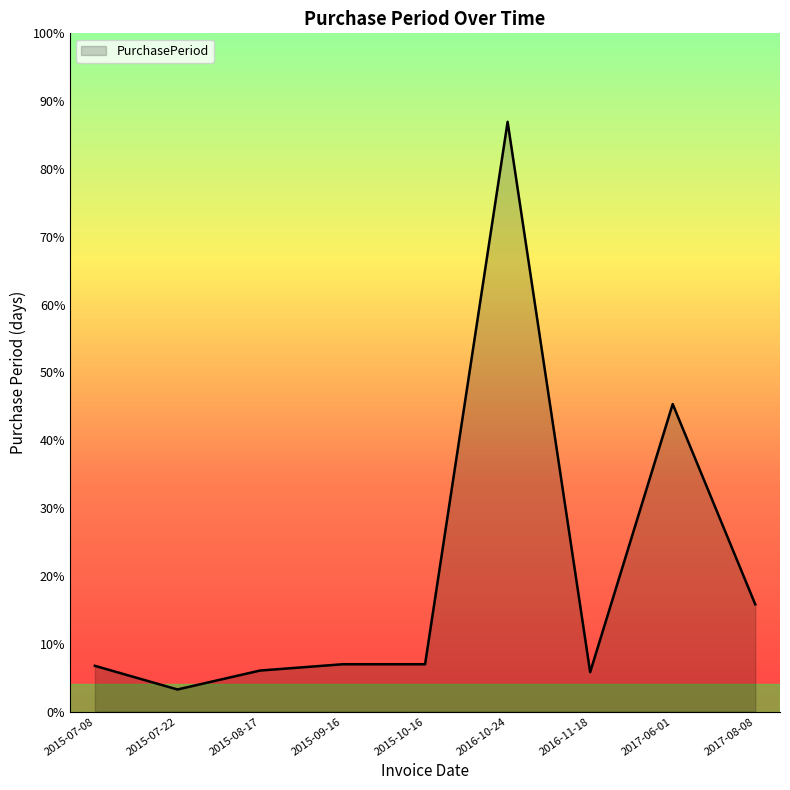

Is it true that the value at 2017-06-01 is 95?

False